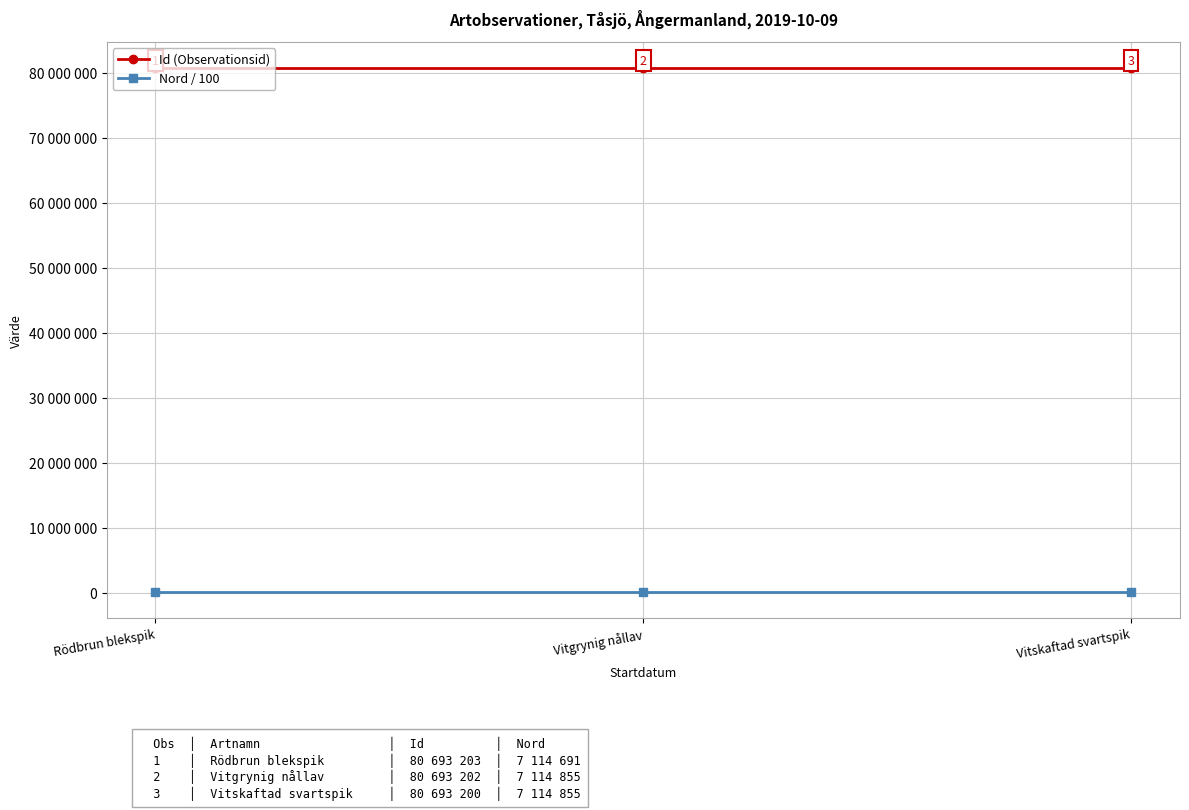

At how many categories does at least one series exceed 64661525?

3